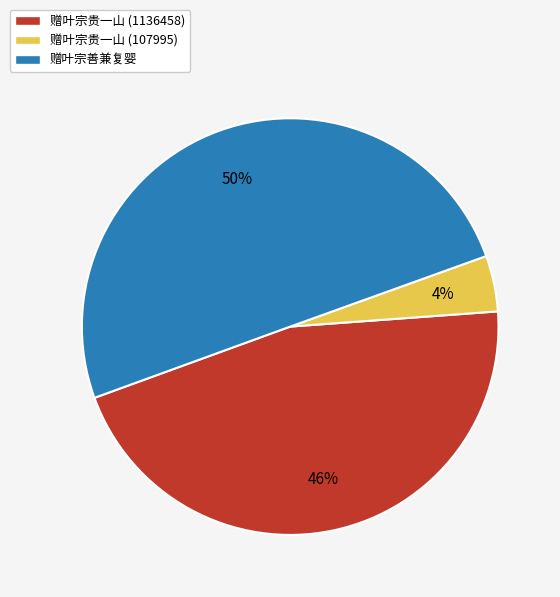

What is the smallest slice in the pie chart?

赠叶宗贵一山 (107995)